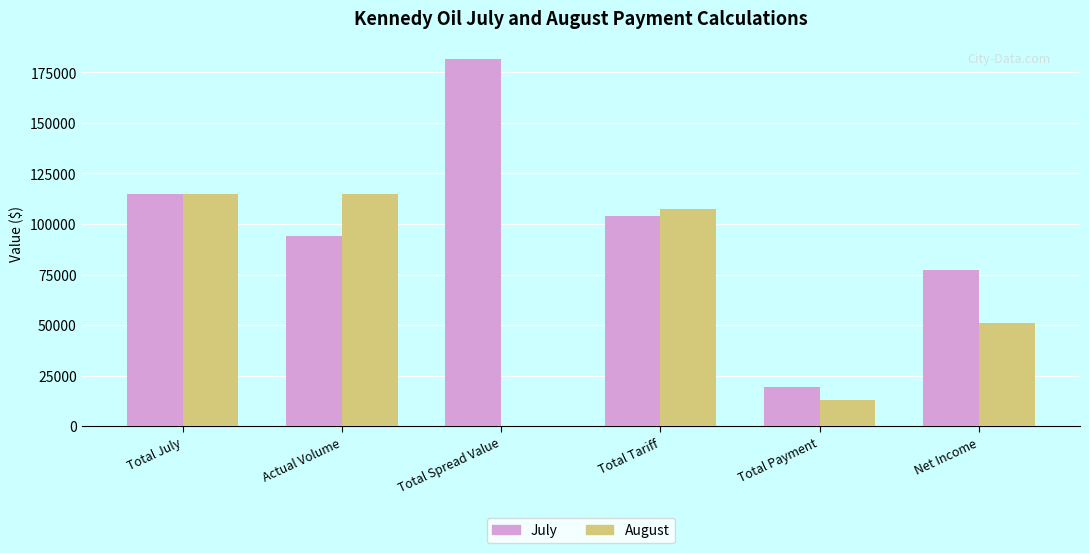

Does the chart contain stacked bars?

No